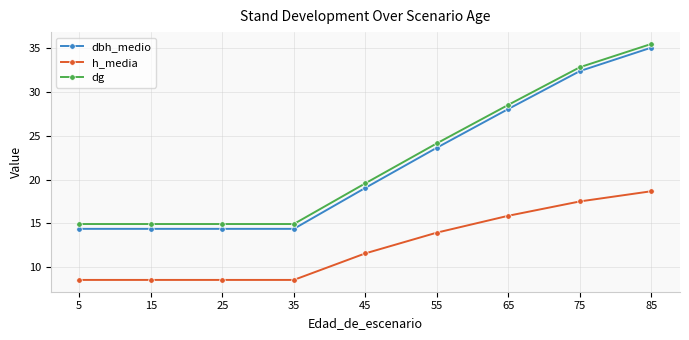

Does the chart display data point markers on the line(s)?

Yes